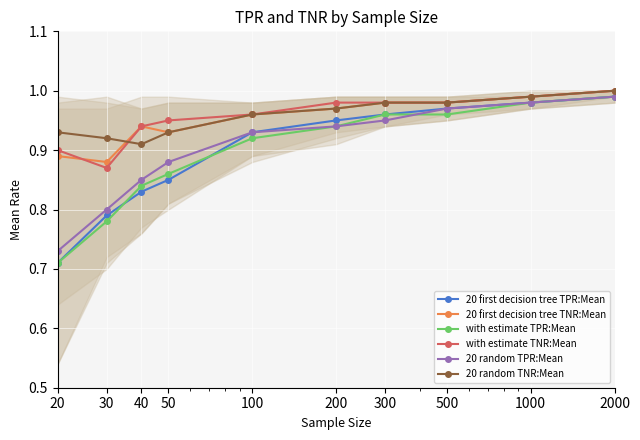

How many lines are shown in the chart?

6